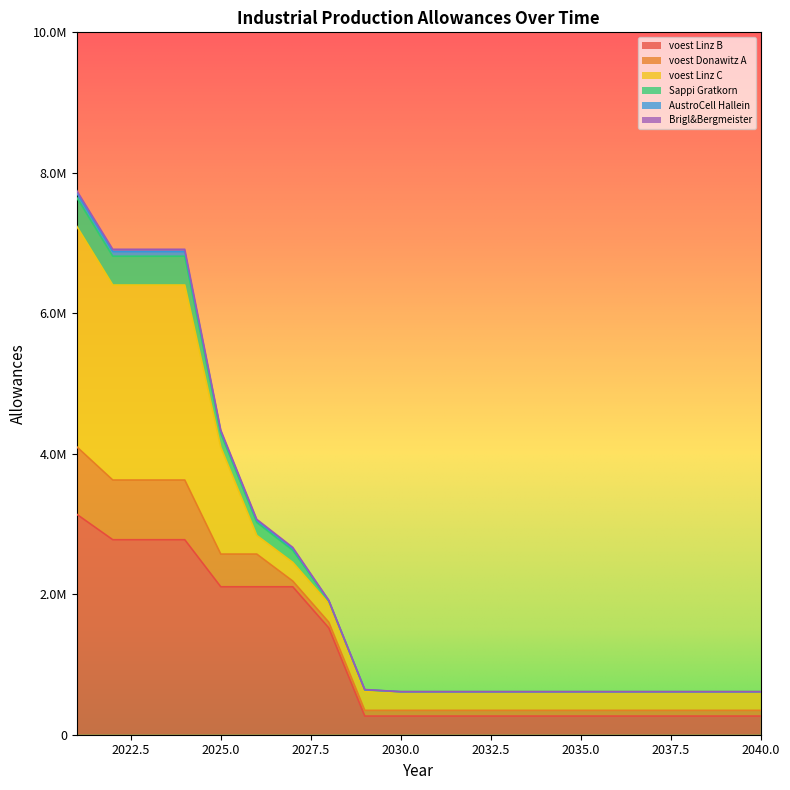

Is it true that Sappi Gratkorn equals 3991142.9 at 2021?

False